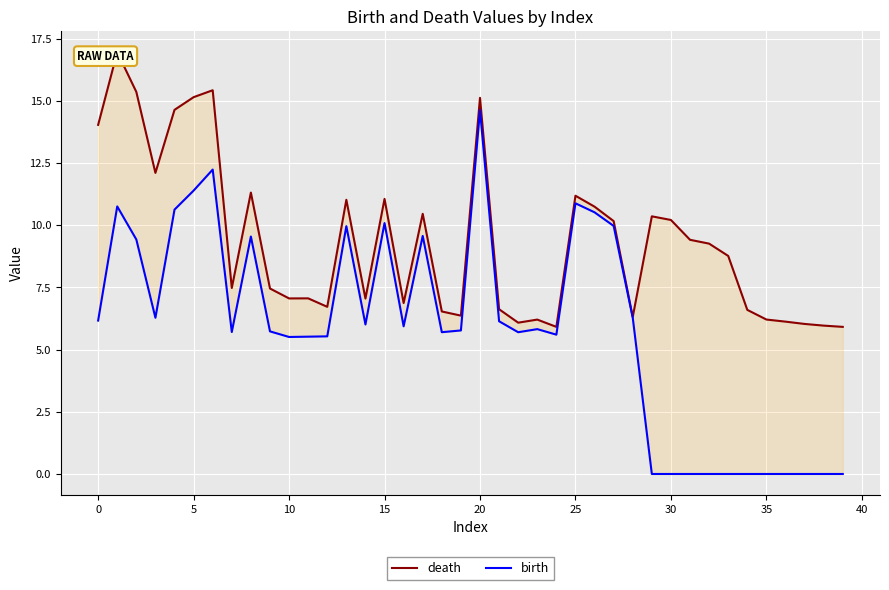

True or false: death and birth cross at least once.

False